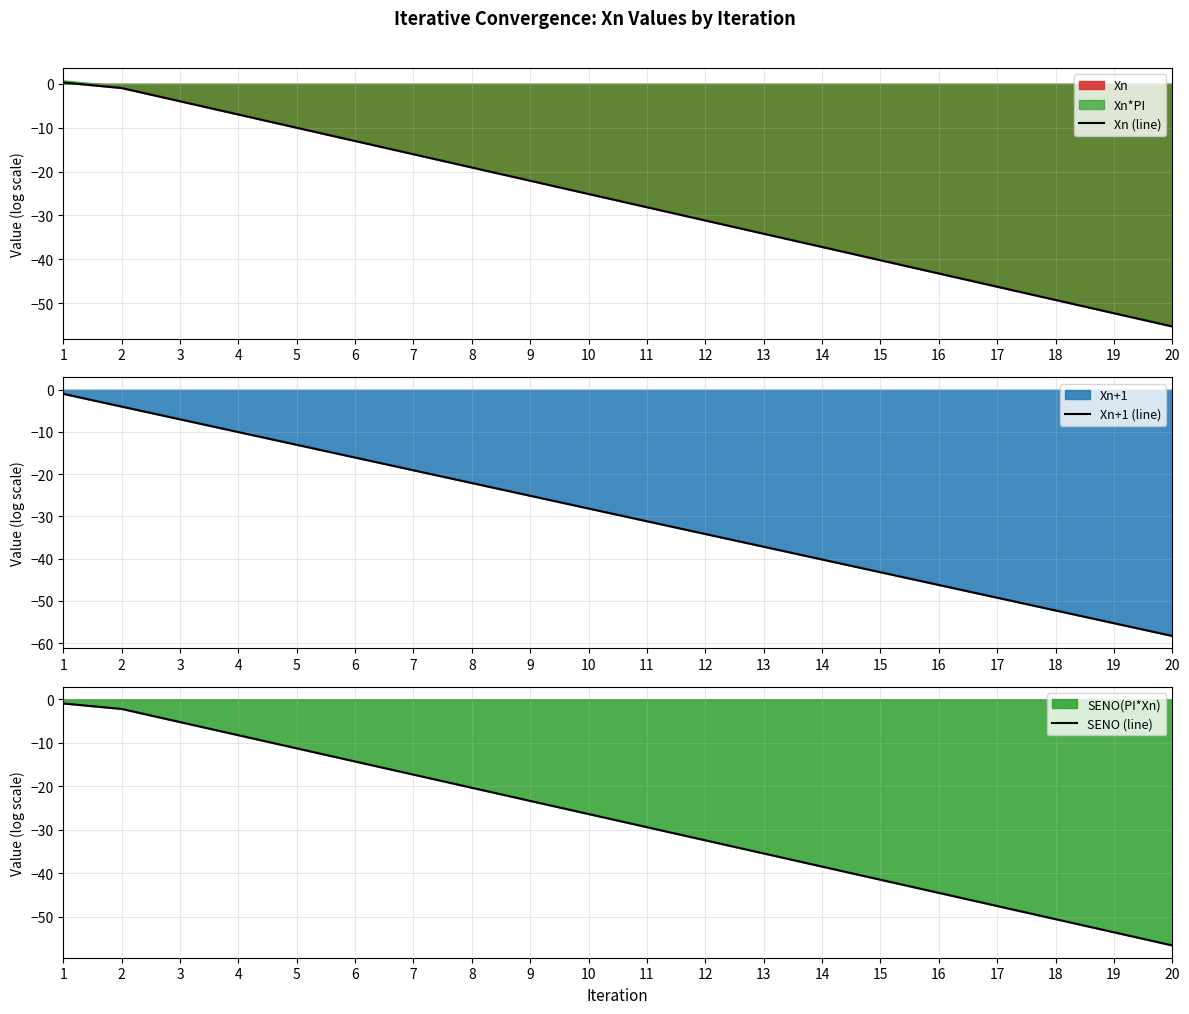

Is it true that SENO (line) equals -74.9 at 19?

False